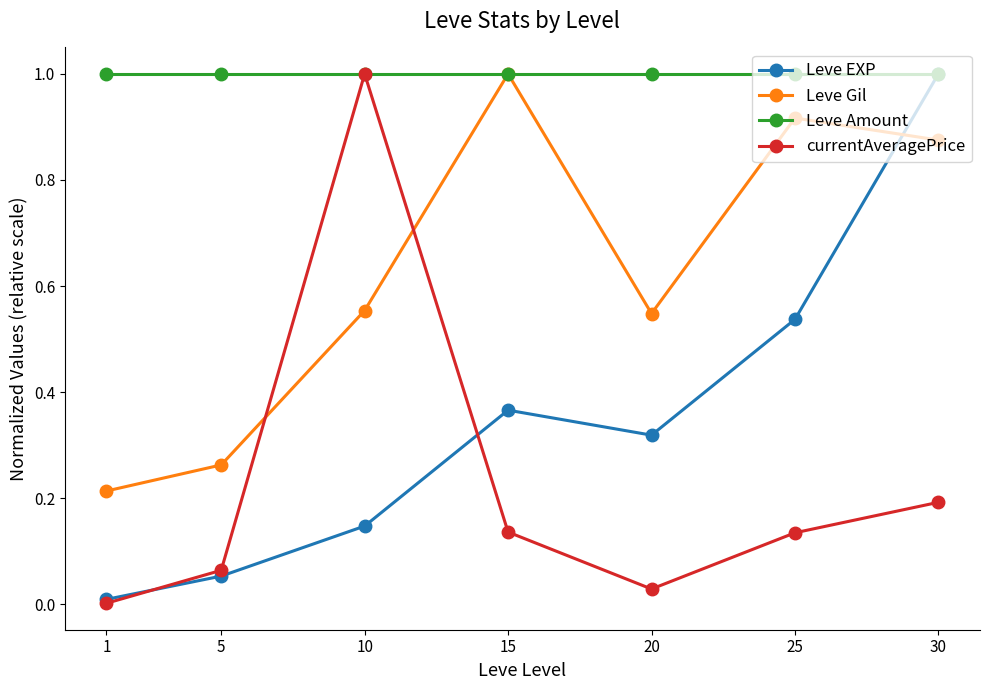

What is the highest value of the Leve EXP series?

1.0